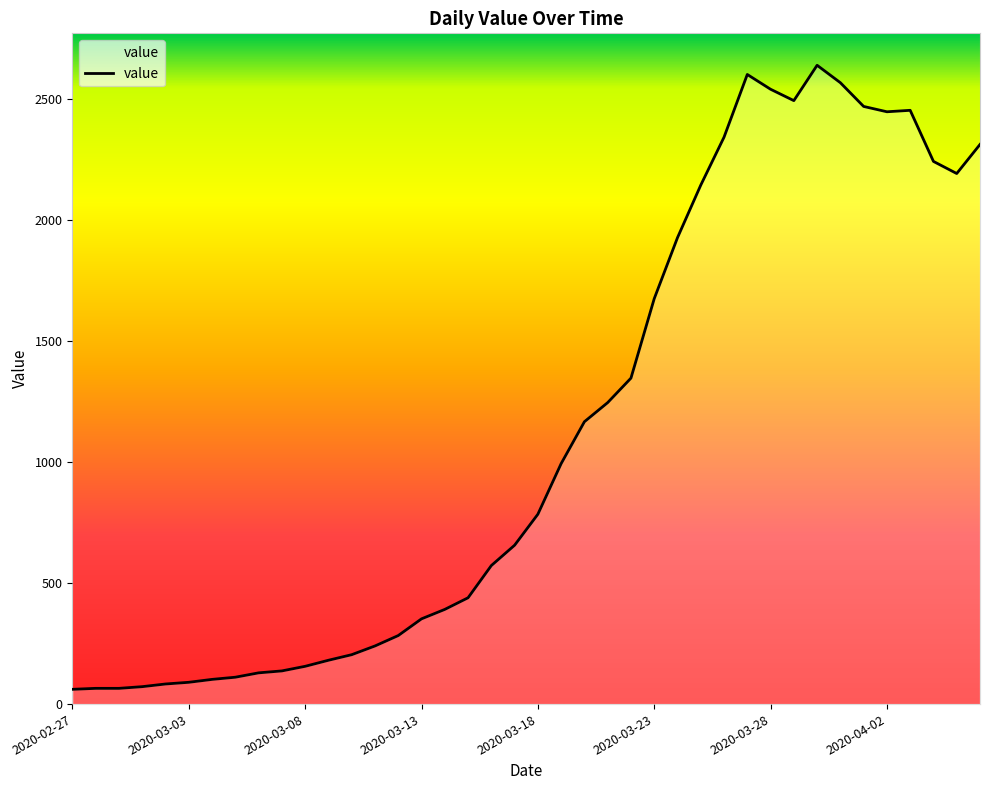

What is the minimum value shown in the chart?

61